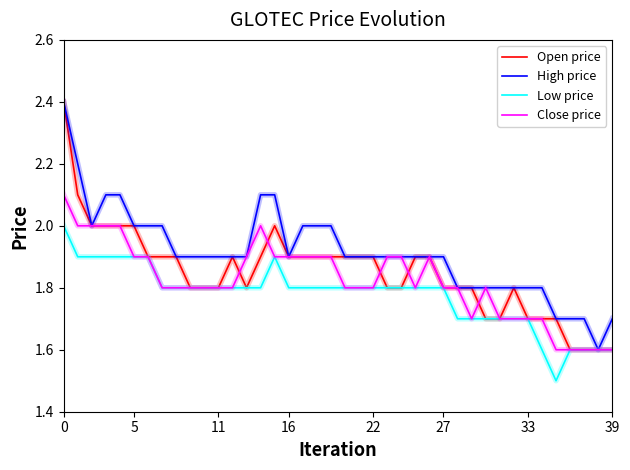

What is the maximum value for Close price?

2.1